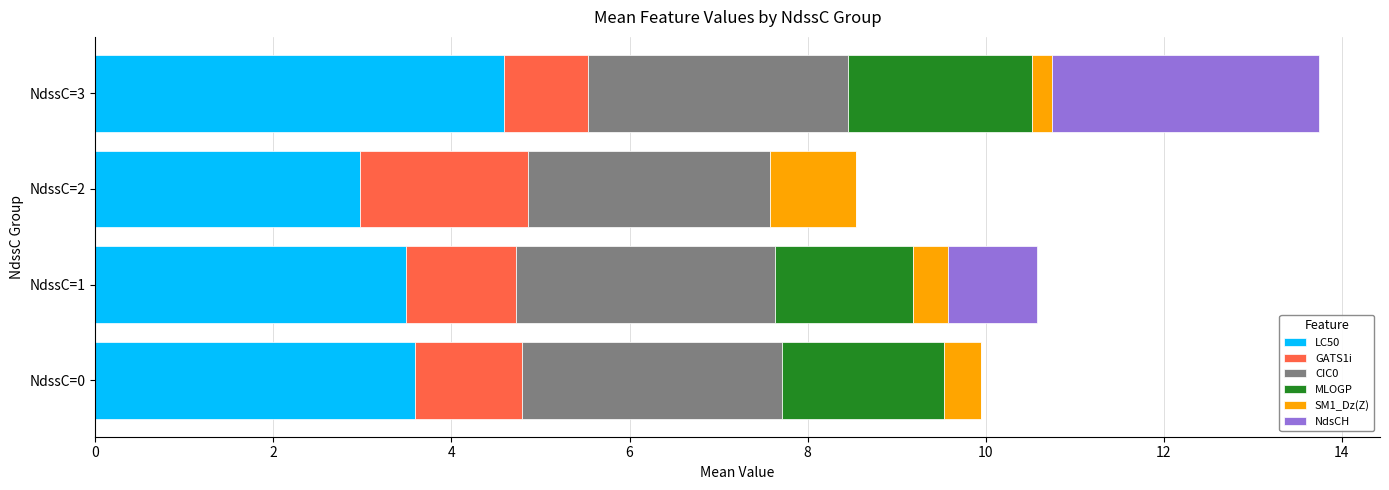

What is the total value across all series at NdssC=1?

10.6